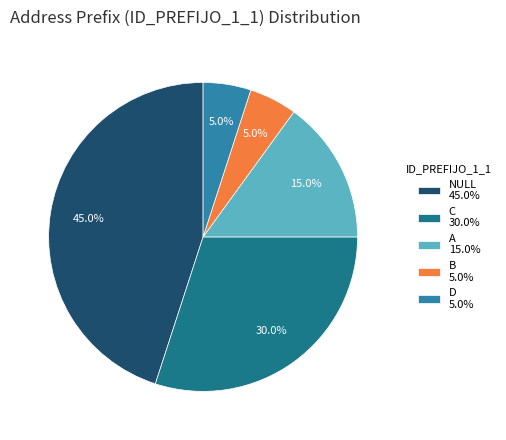

Which slice is the largest?

NULL 45.0%